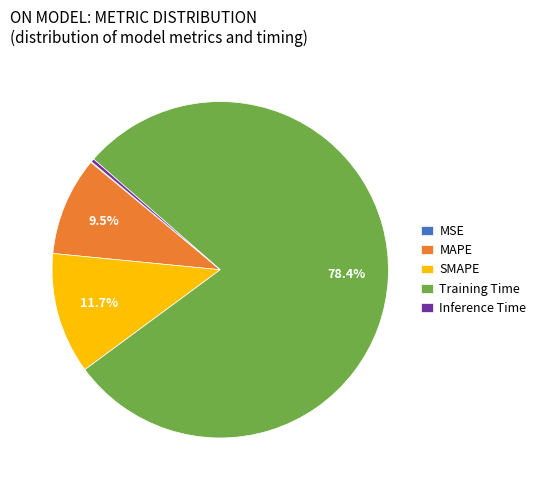

What is the majority slice?

Training Time